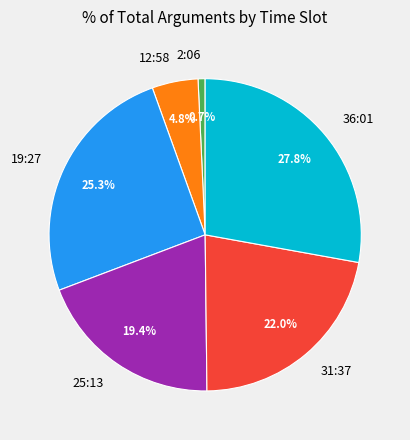

To the nearest percent, what is the difference between the largest and smallest slice percentages?

27%